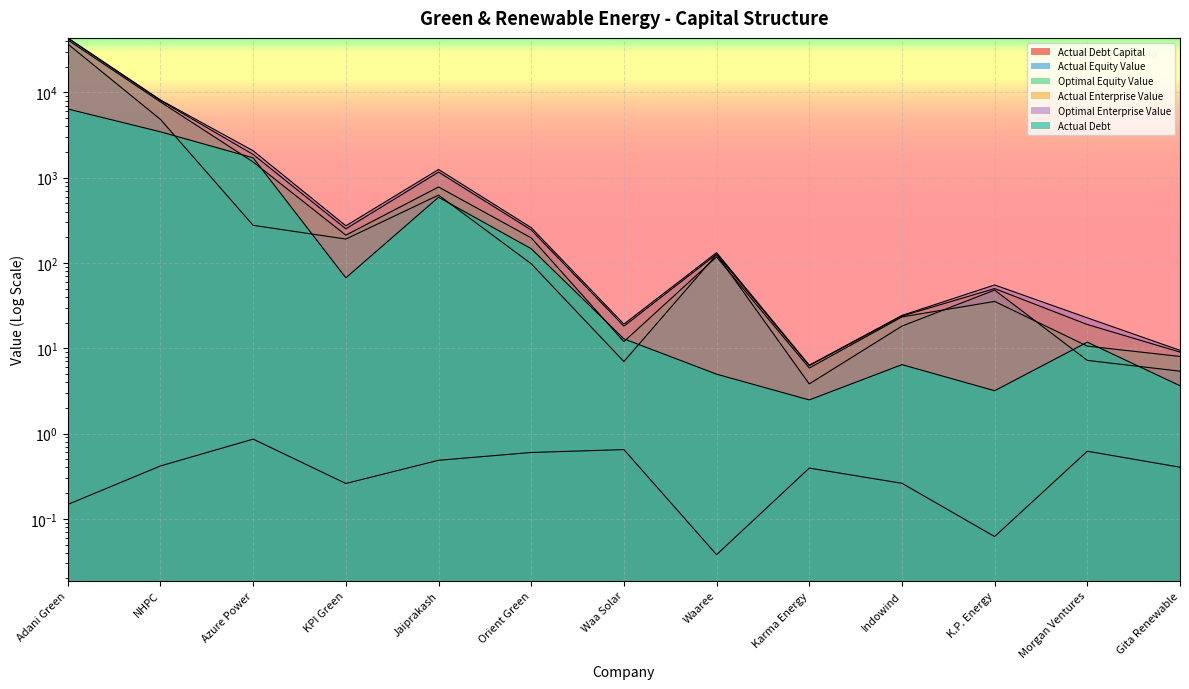

What is the label of the 9th point from the right?

Jaiprakash